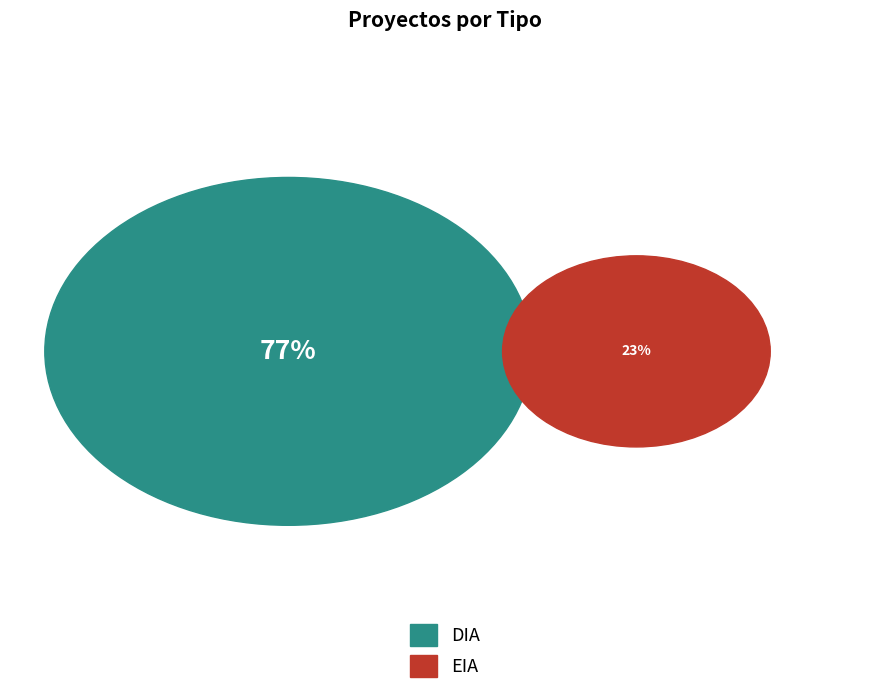

Does DIA account for over 50% of the chart?

Yes